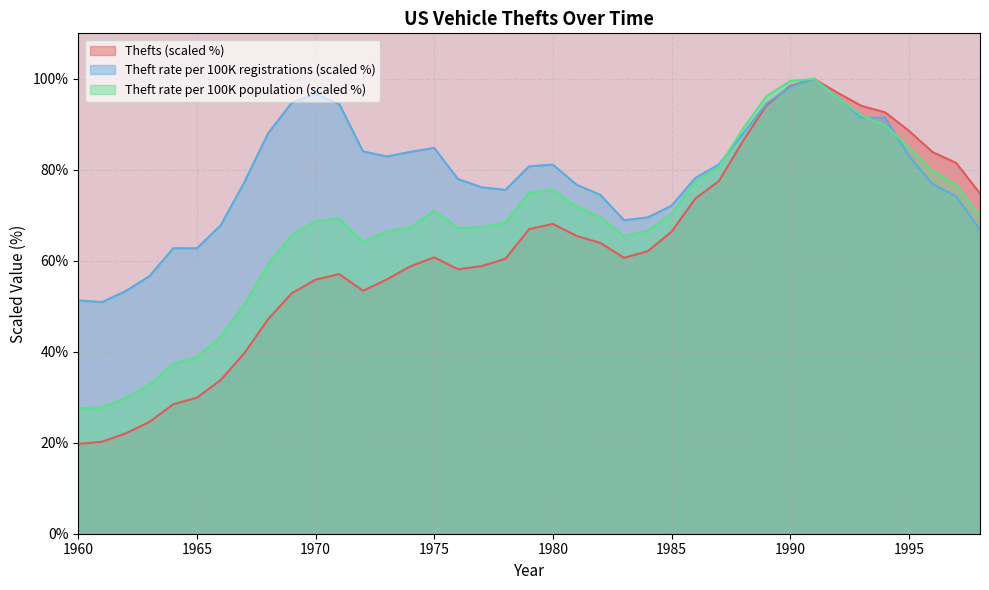

In Theft rate per 100K registrations, how many points are lower than both neighbors (excluding endpoints)?

5